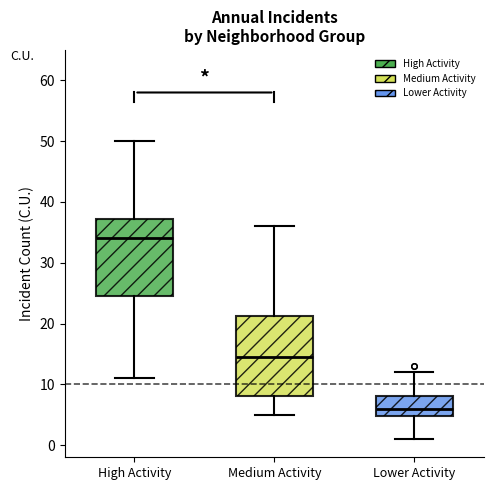

Where does the median line of the box for High Activity sit on the y-axis? The values are not printed on the chart, so give them approximately, as read against the axis.

34